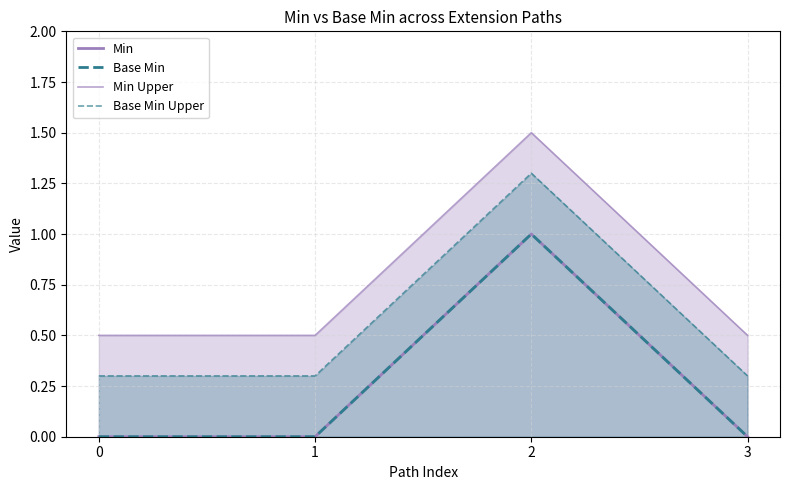

Reading left to right, list all the values displayed in this chart.

Min: 0.0	0.0	1.0	0.0
Base Min: 0.0	0.0	1.0	0.0
Min Upper: 0.5	0.5	1.5	0.5
Base Min Upper: 0.3	0.3	1.3	0.3